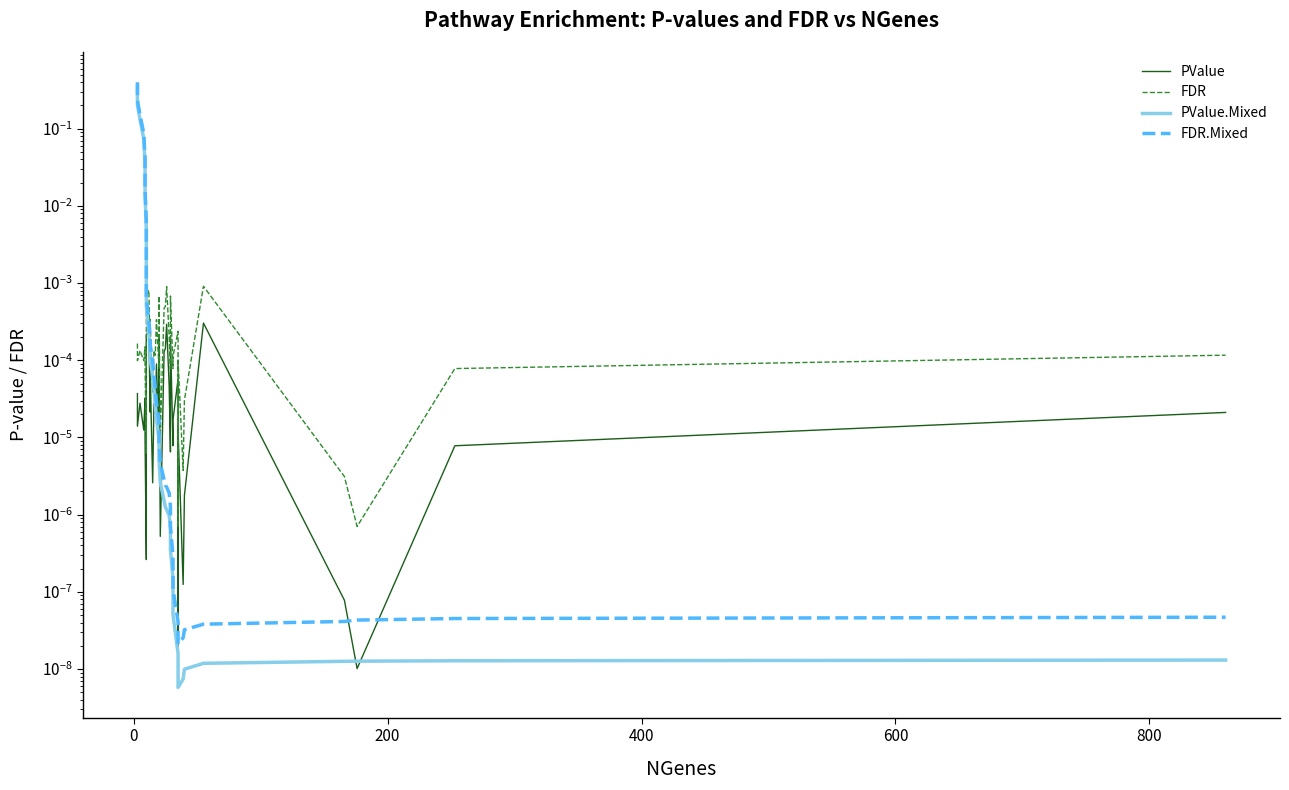

How many data points does each series have?

40